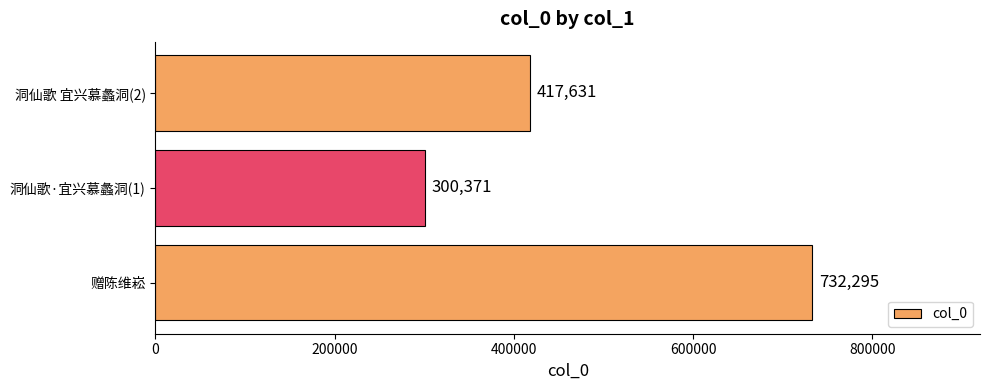

What is the greatest value displayed?

732295